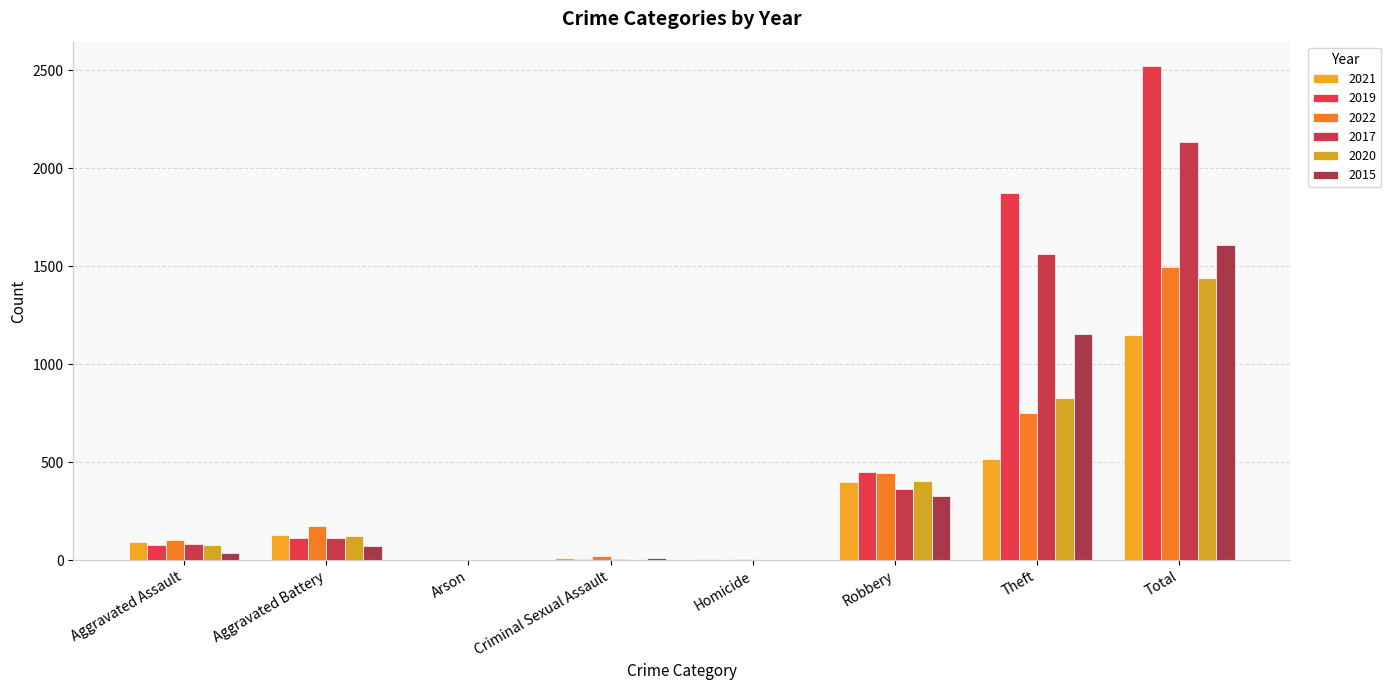

What are all the series names shown in the legend?

2021, 2019, 2022, 2017, 2020, 2015